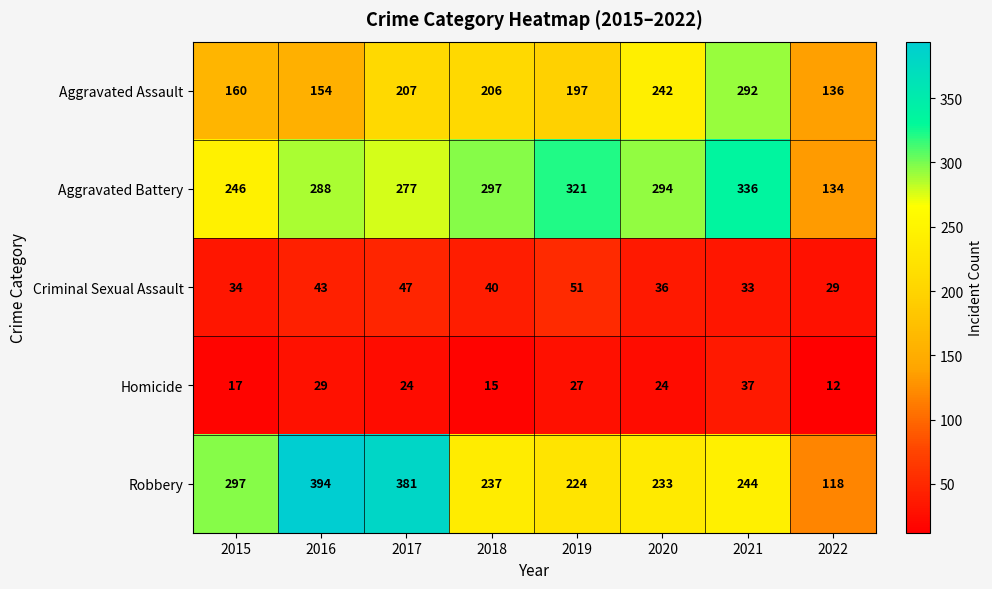

List the series in order of their peak value, lowest first.

Homicide, Criminal Sexual Assault, Aggravated Assault, Aggravated Battery, Robbery